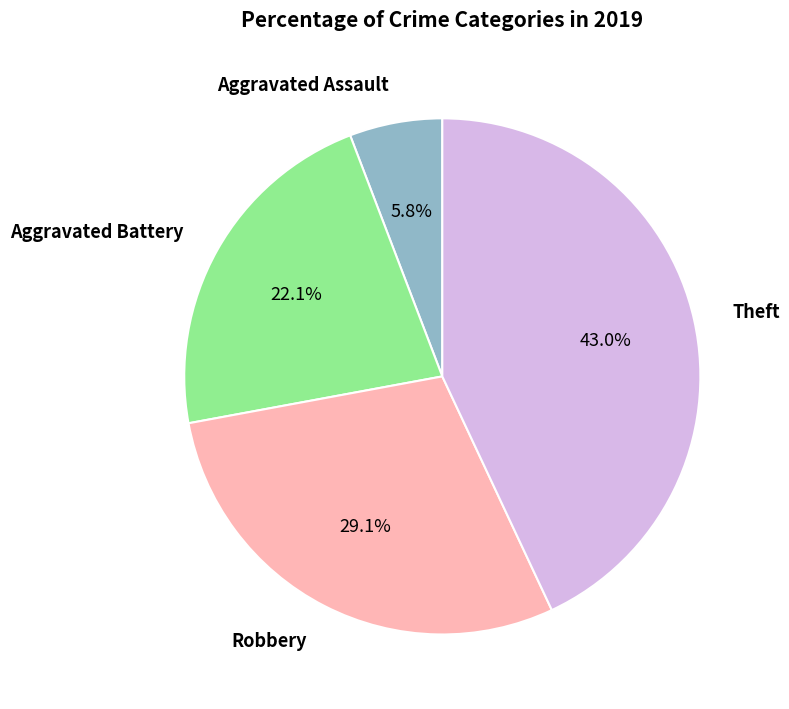

Is there any slice that represents more than half of the pie?

No